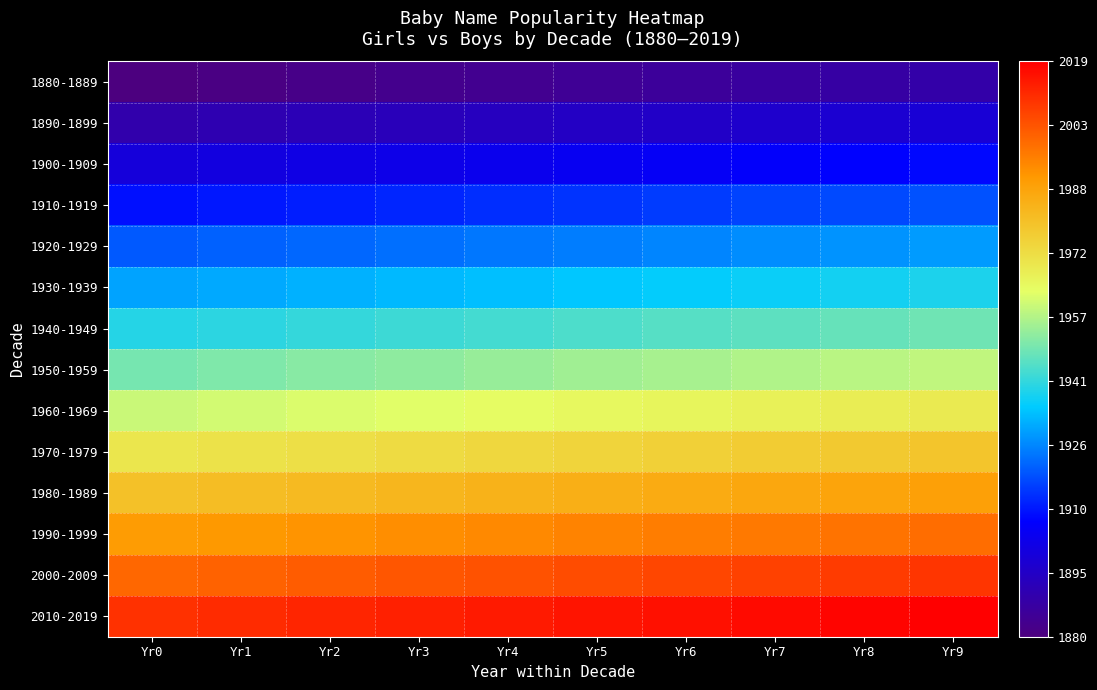

Which label corresponds to the largest value in the chart?

Yr9